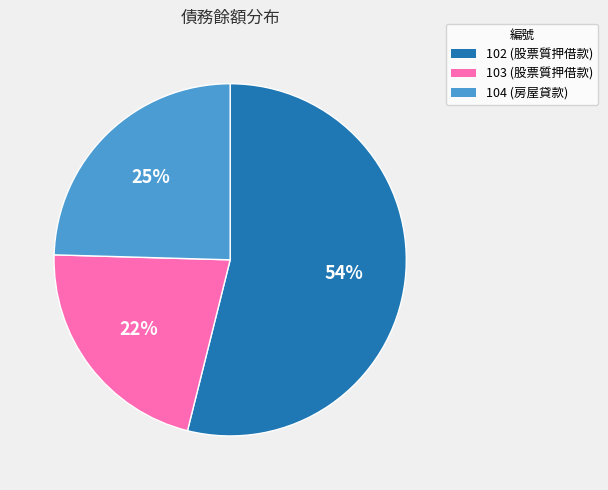

What is the largest slice in the pie chart?

102